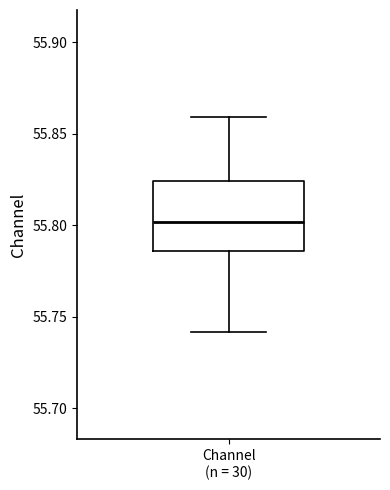

Read this box plot against the y-axis: the position of the median line, the range covered by the box, and the ends of both whiskers. The values are not printed on the chart, so give them approximately, as read against the axis.

median 55.800, box 55.785 to 55.825, whiskers 55.740 to 55.860